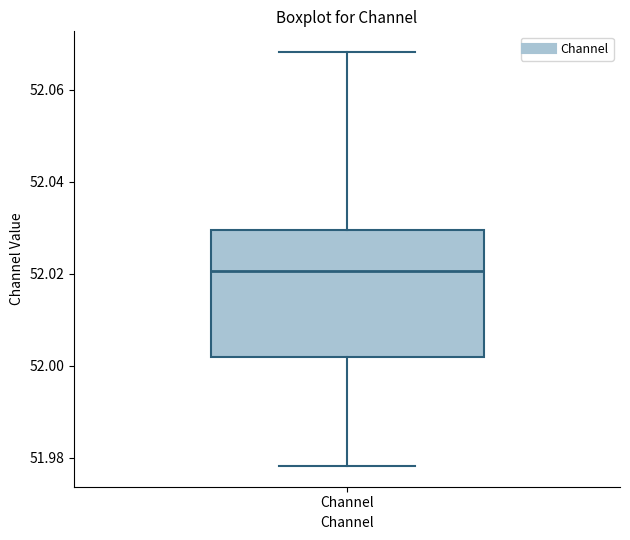

Transcribe this box plot: give where the median line is, the range the box spans, and where the two whiskers end, as read against the y-axis. The values are not printed on the chart, so give them approximately, as read against the axis.

median 52.020, box 52.002 to 52.030, whiskers 51.978 to 52.068